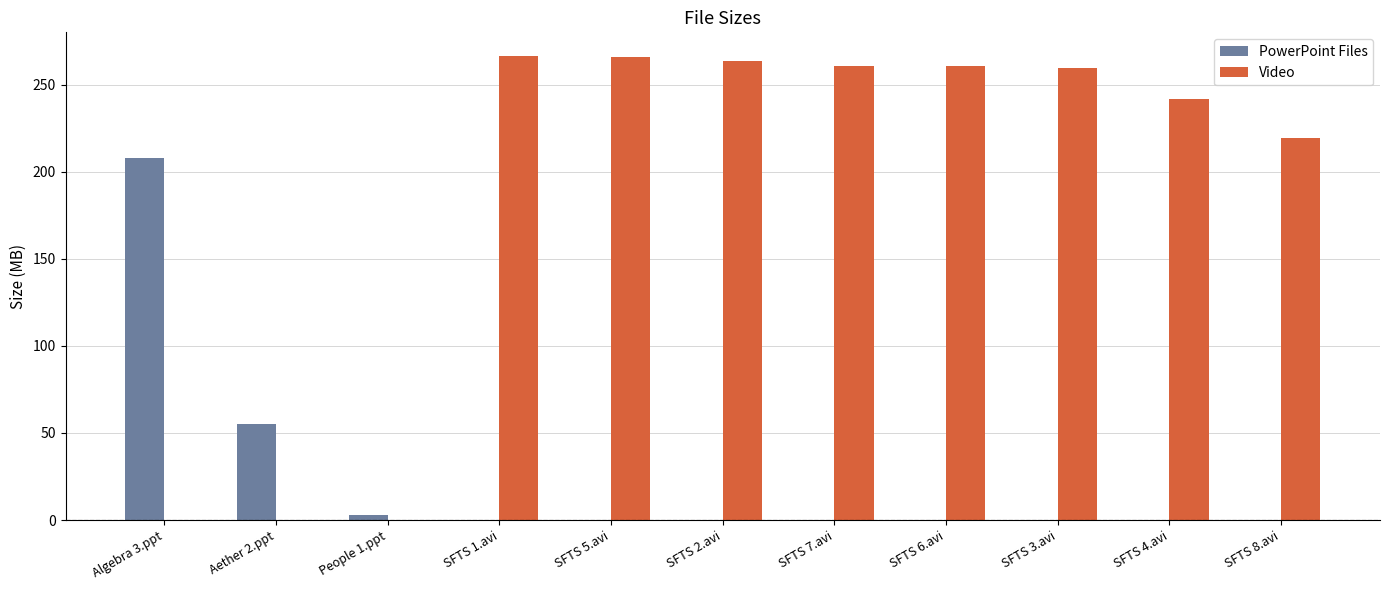

Between People 1.ppt and SFTS 1.avi, which series saw the biggest shift?

Video